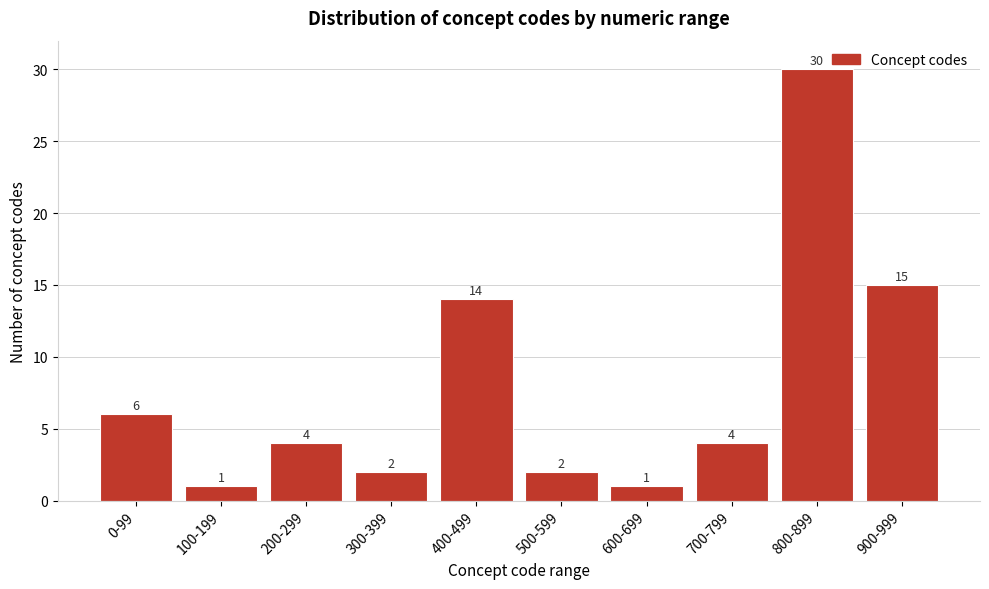

Reading left to right, list all the values displayed in this chart.

0-99=6	100-199=1	200-299=4	300-399=2	400-499=14	500-599=2	600-699=1	700-799=4	800-899=30	900-999=15